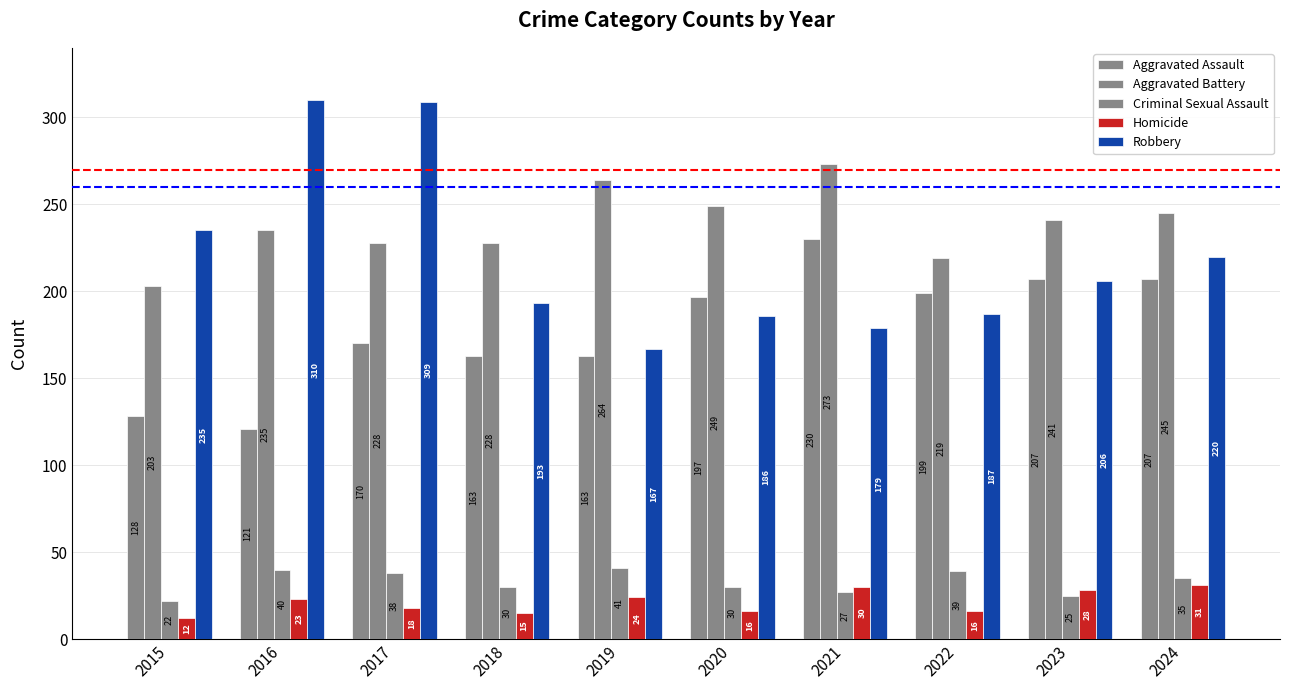

How many groups of bars are there?

10